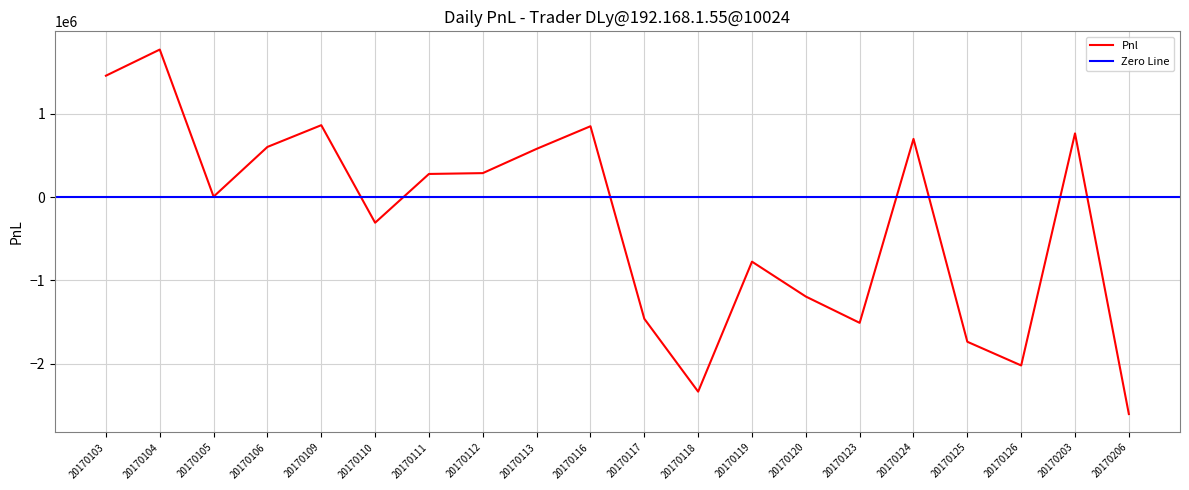

The value at 20170123 is -397600.5. True or false?

False